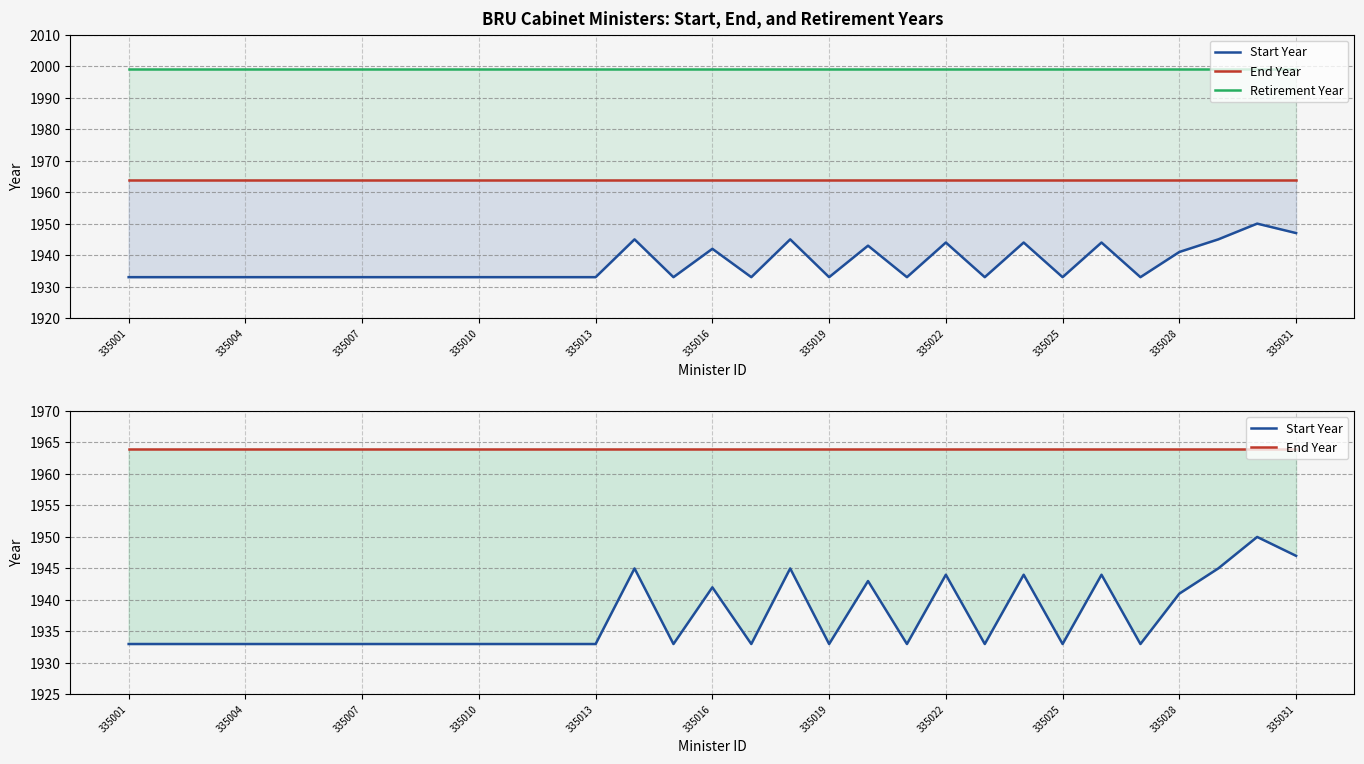

How many data points does each series have?

31